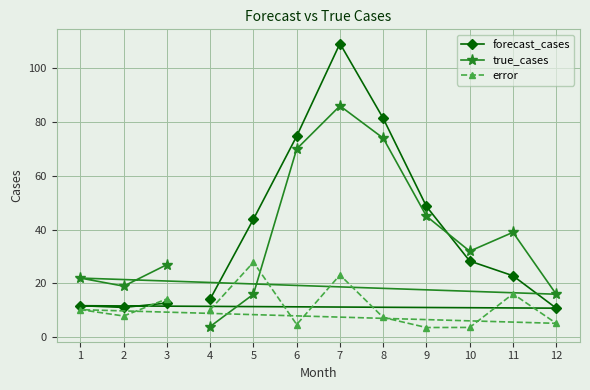

How many lines are shown in the chart?

3